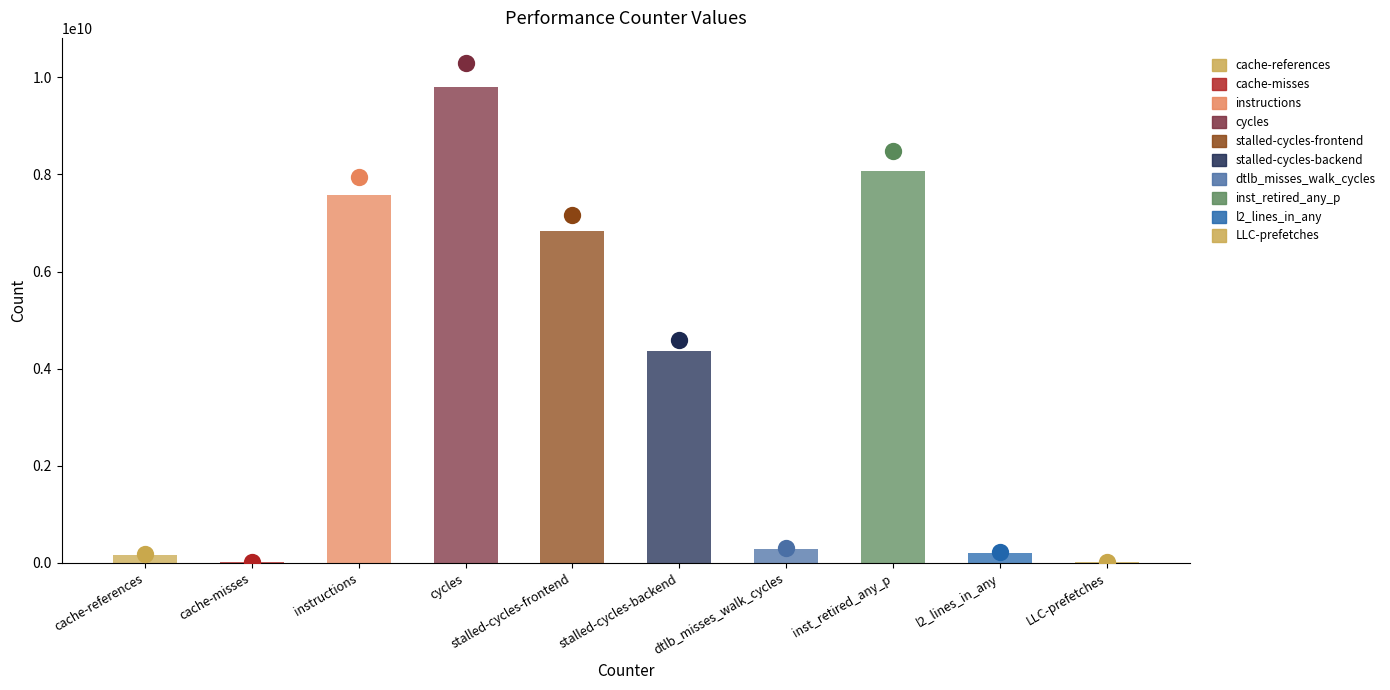

Between cache-misses and instructions, which is larger?

instructions